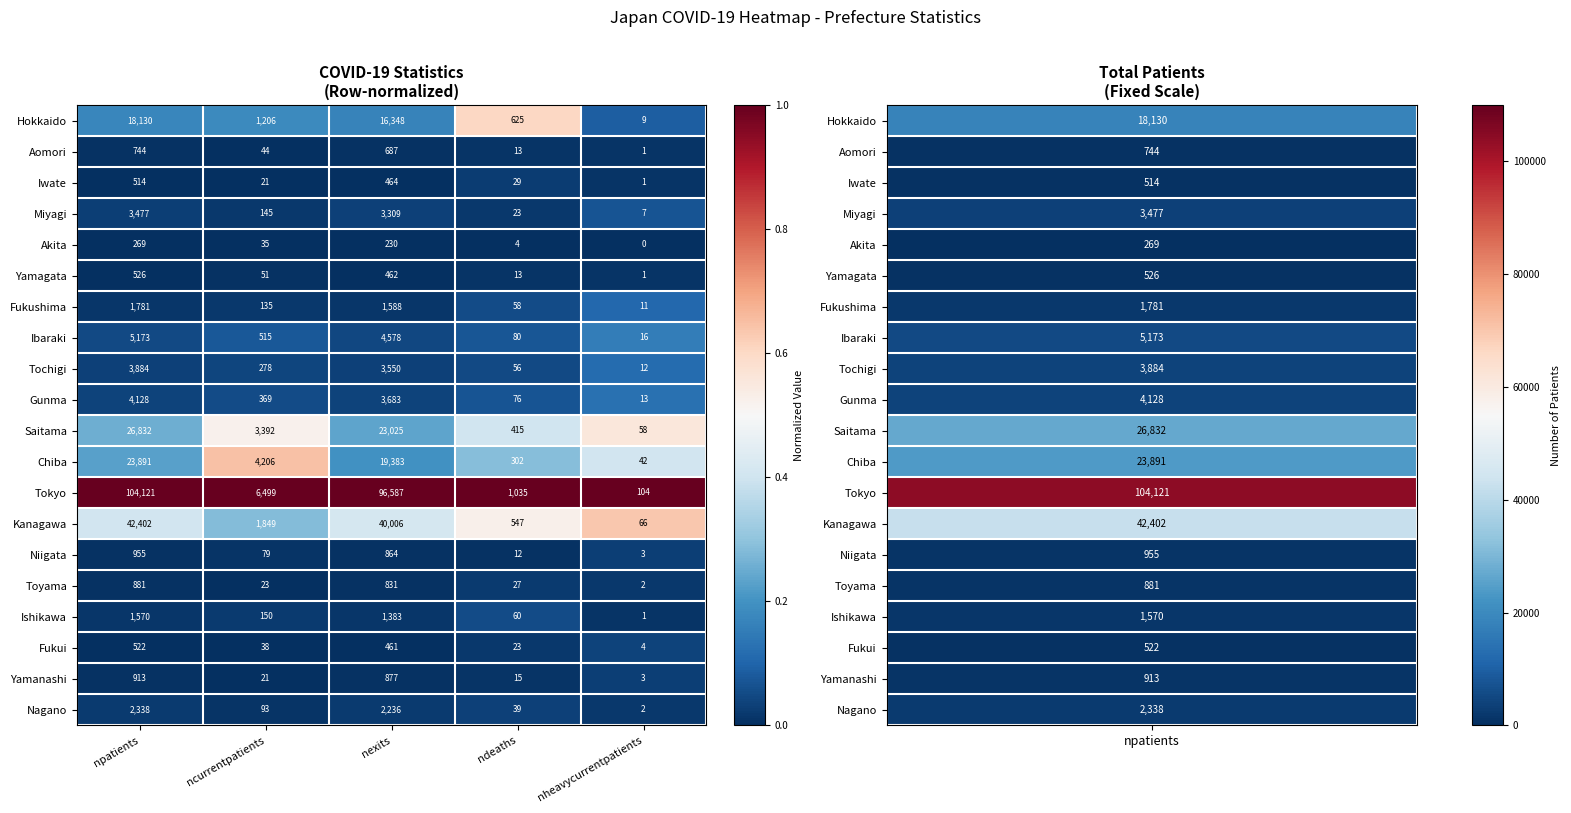

True or false: Fukui has a value of 186 at nexits.

False